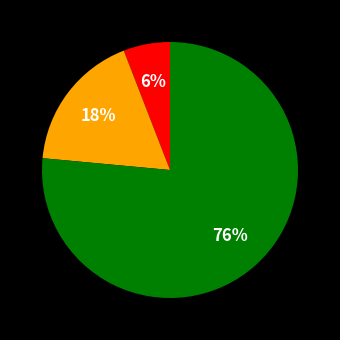

How many slices are in this pie chart?

3